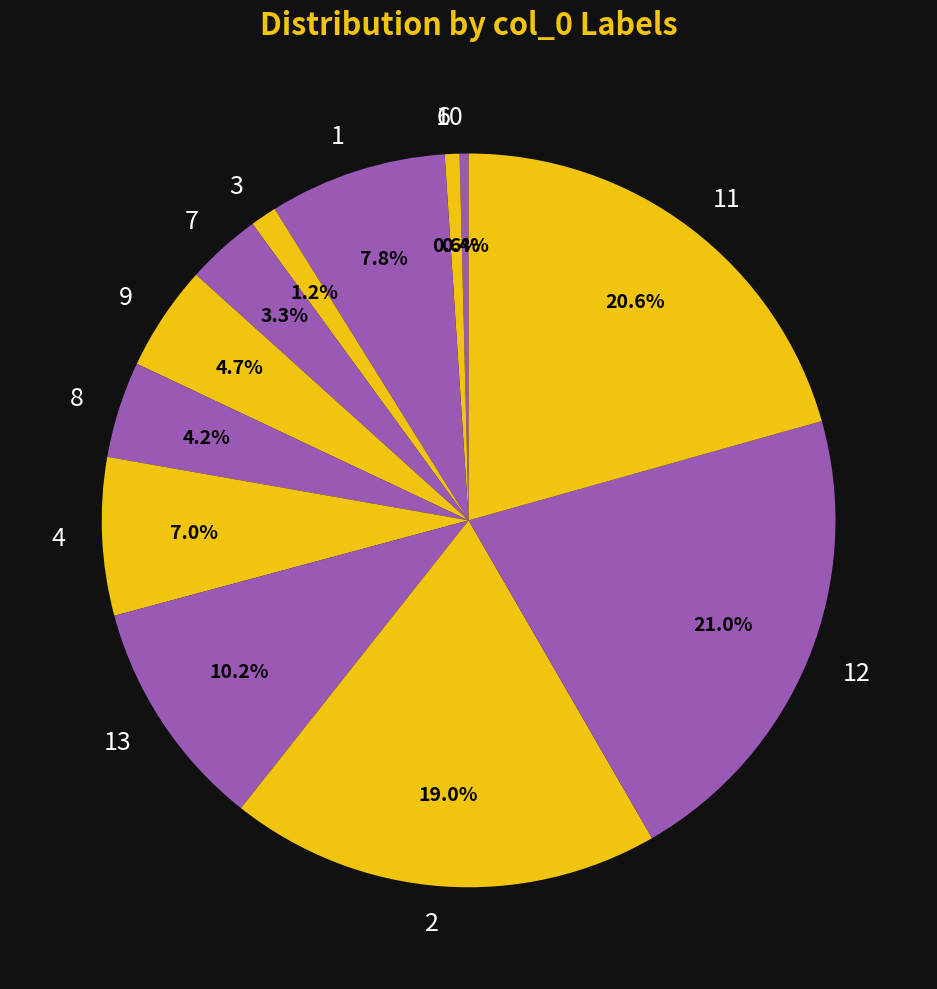

What is the ratio of the value at 7 to the value at 11?

0.2